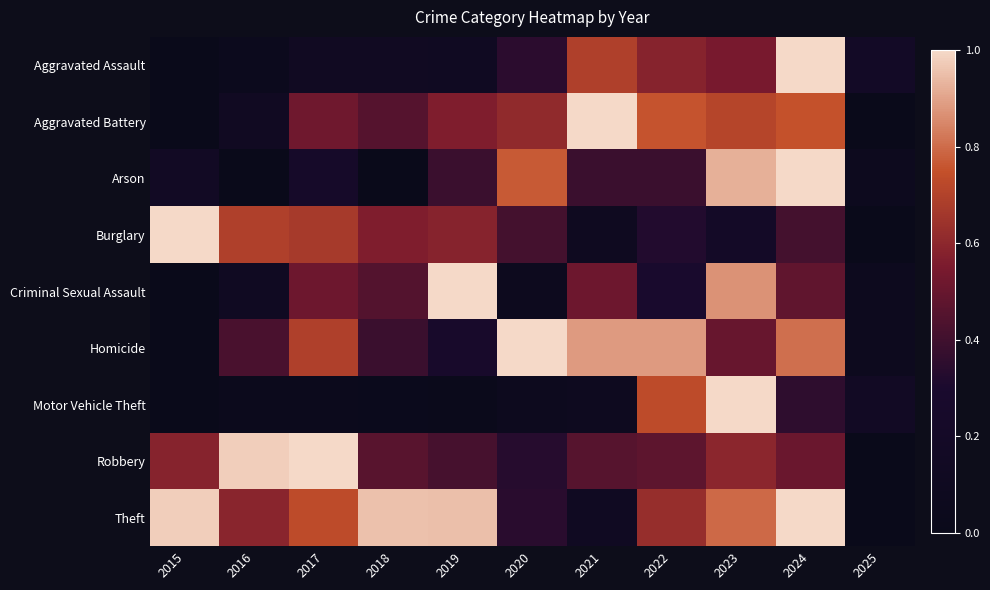

Reading right to left, transcribe all the data shown in this chart.

Aggravated Assault: 2025=0.2	2024=1.0	2023=0.5	2022=0.6	2021=0.7	2020=0.3	2019=0.1	2018=0.1	2017=0.1	2016=0.1	2015=0.0
Aggravated Battery: 2025=0.0	2024=0.8	2023=0.7	2022=0.8	2021=1.0	2020=0.6	2019=0.6	2018=0.5	2017=0.5	2016=0.1	2015=0.0
Arson: 2025=0.1	2024=1.0	2023=0.9	2022=0.4	2021=0.4	2020=0.8	2019=0.4	2018=0.0	2017=0.2	2016=0.0	2015=0.2
Burglary: 2025=0.0	2024=0.4	2023=0.2	2022=0.3	2021=0.1	2020=0.4	2019=0.6	2018=0.6	2017=0.7	2016=0.7	2015=1.0
Criminal Sexual Assault: 2025=0.1	2024=0.5	2023=0.9	2022=0.3	2021=0.5	2020=0.1	2019=1.0	2018=0.5	2017=0.5	2016=0.1	2015=0.0
Homicide: 2025=0.1	2024=0.8	2023=0.5	2022=0.9	2021=0.9	2020=1.0	2019=0.3	2018=0.4	2017=0.7	2016=0.4	2015=0.0
Motor Vehicle Theft: 2025=0.2	2024=0.4	2023=1.0	2022=0.7	2021=0.1	2020=0.1	2019=0.0	2018=0.0	2017=0.0	2016=0.0	2015=0.0
Robbery: 2025=0.0	2024=0.5	2023=0.6	2022=0.5	2021=0.5	2020=0.3	2019=0.4	2018=0.5	2017=1.0	2016=1.0	2015=0.6
Theft: 2025=0.0	2024=1.0	2023=0.8	2022=0.6	2021=0.1	2020=0.3	2019=0.9	2018=1.0	2017=0.7	2016=0.6	2015=1.0